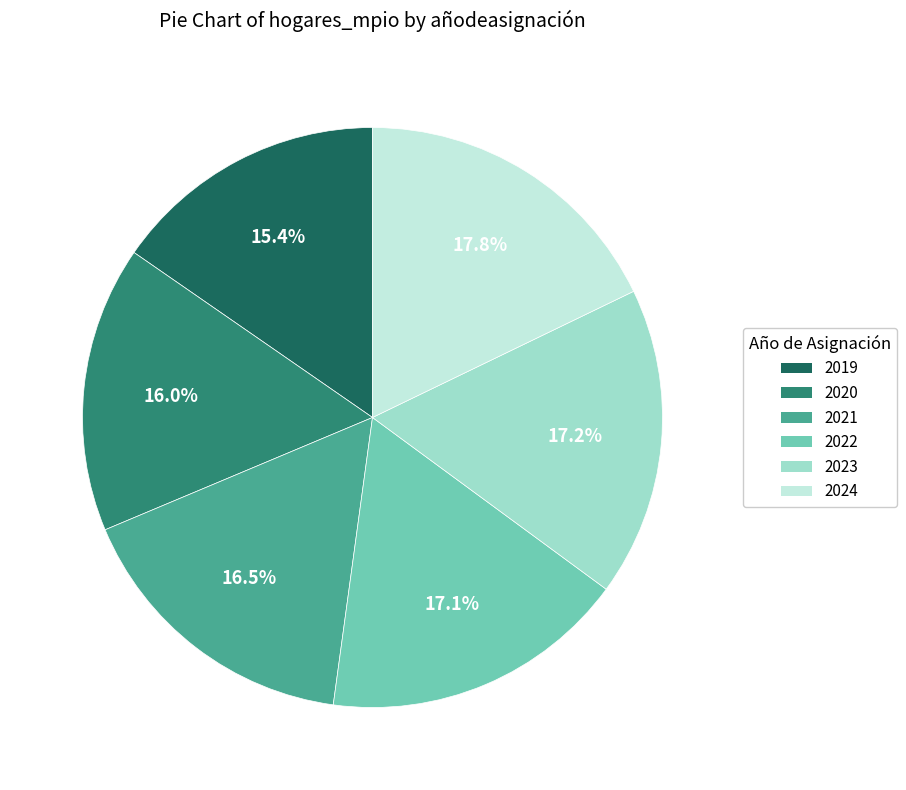

To the nearest percent, what portion does 2021 represent?

16%